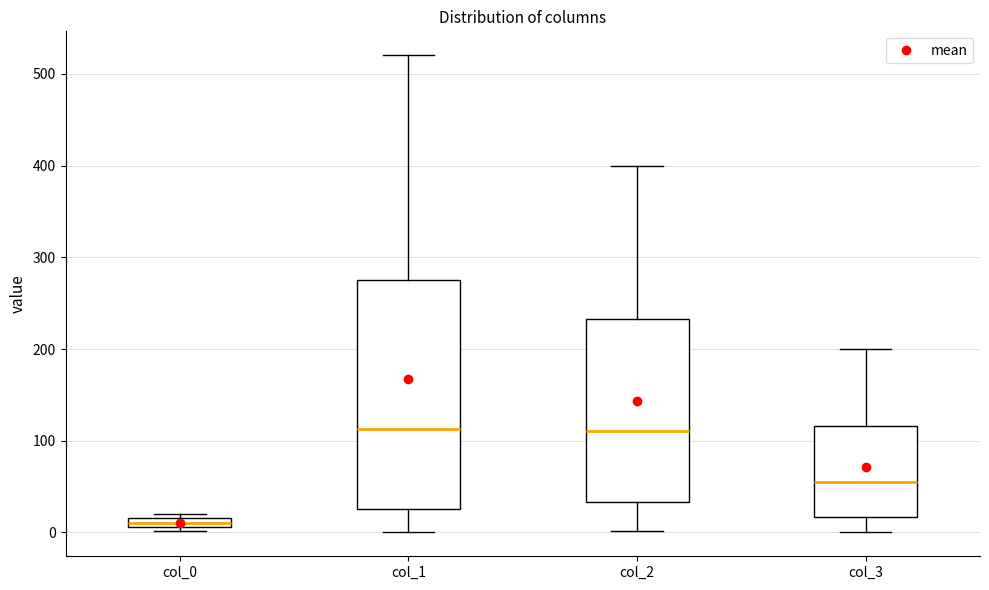

Where does the median line of the box for col_1 sit on the y-axis? The values are not printed on the chart, so give them approximately, as read against the axis.

110